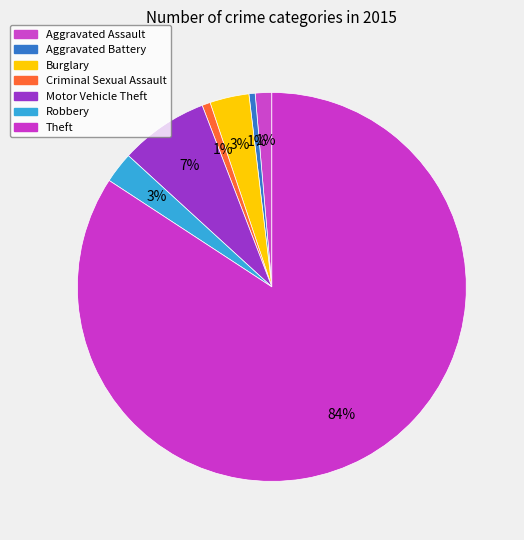

Which has a higher value, Aggravated Assault or Robbery?

Robbery